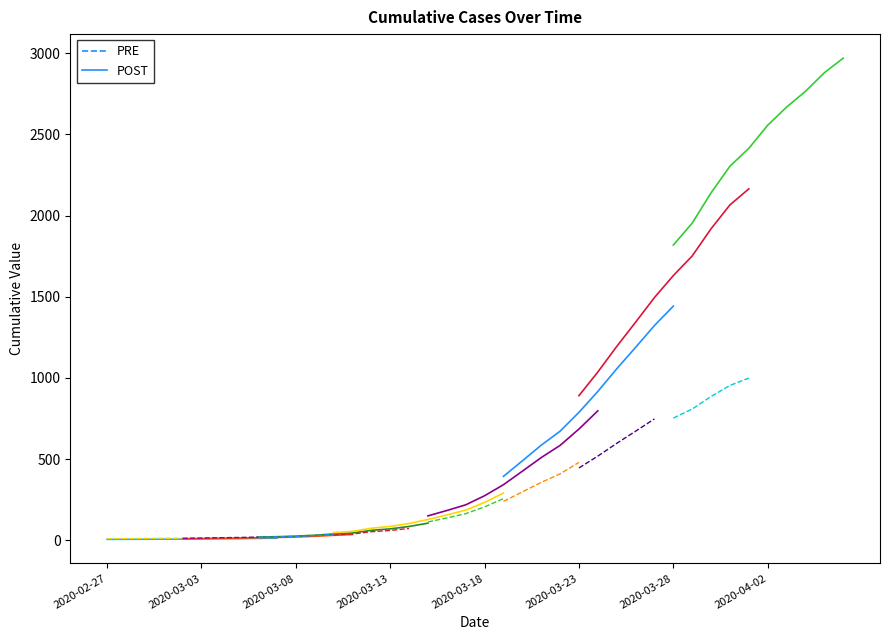

The value at 2020-03-29 is 455. True or false?

False